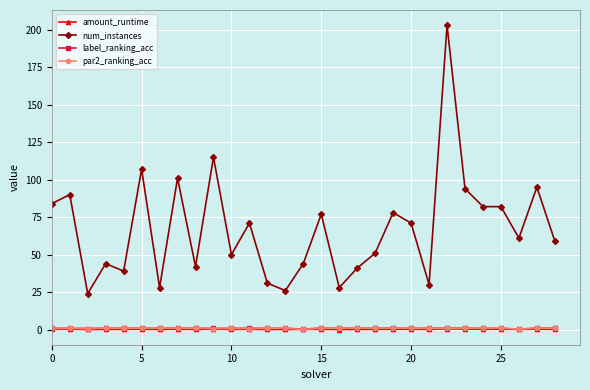

Count the number of categories in the chart.

29